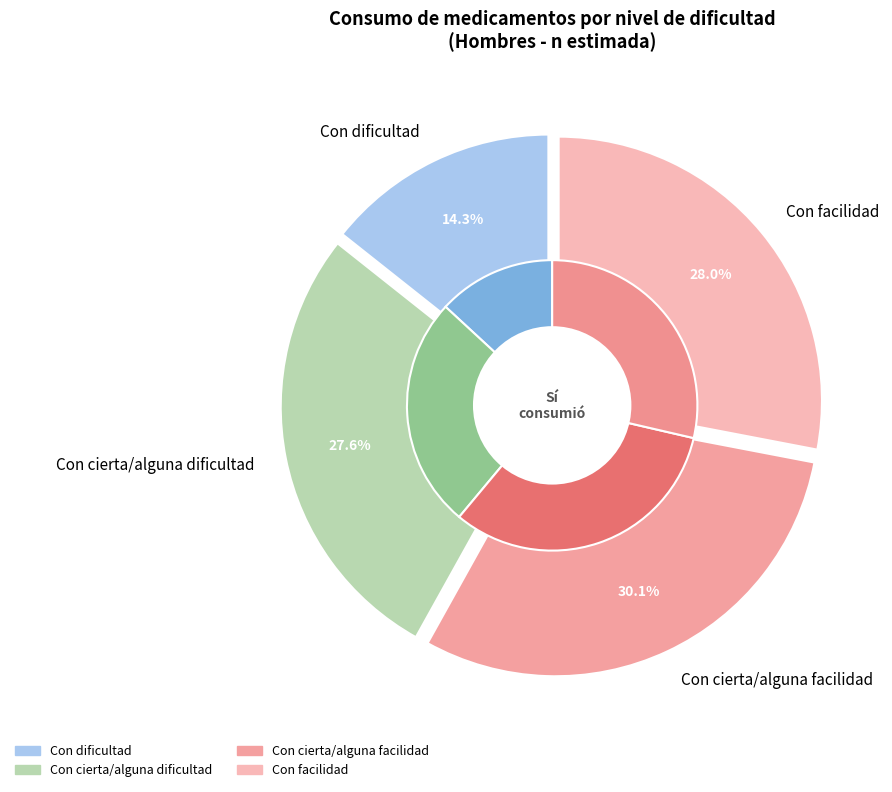

How many slices are in this pie chart?

4